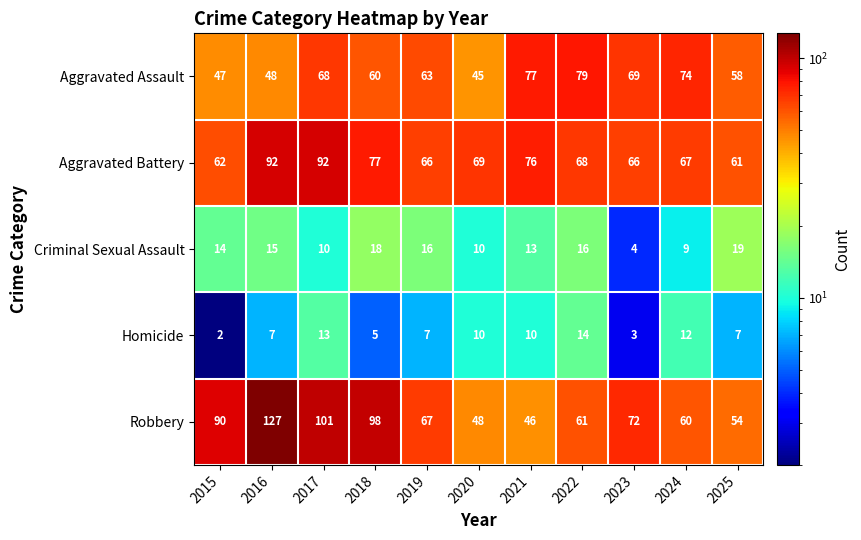

Which series has the largest total across all categories?

Robbery